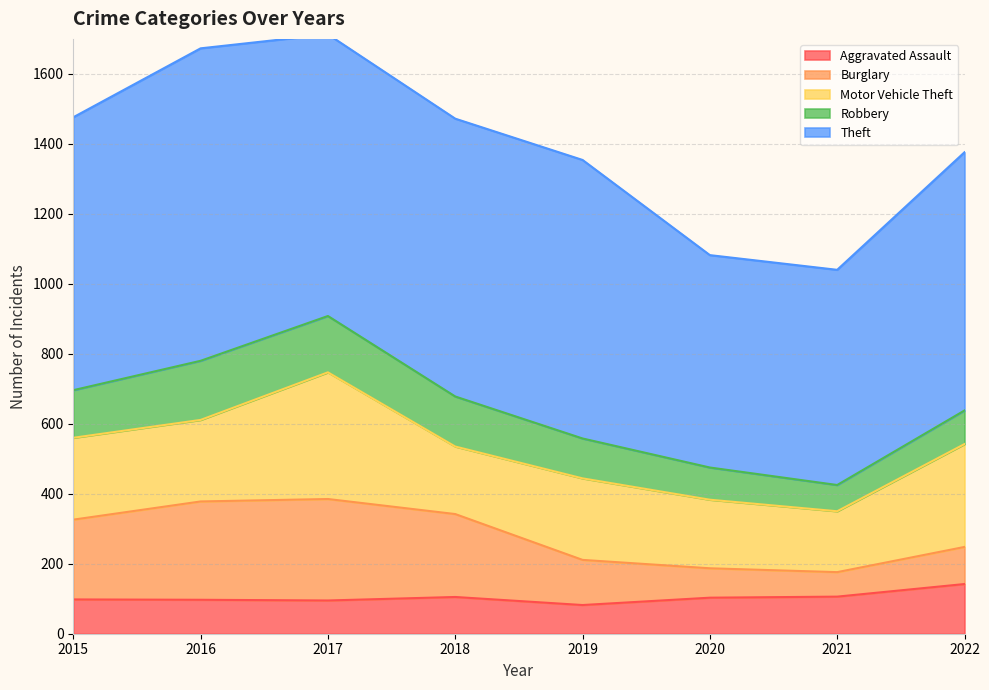

How many interior local peaks does the Motor Vehicle Theft series have?

2